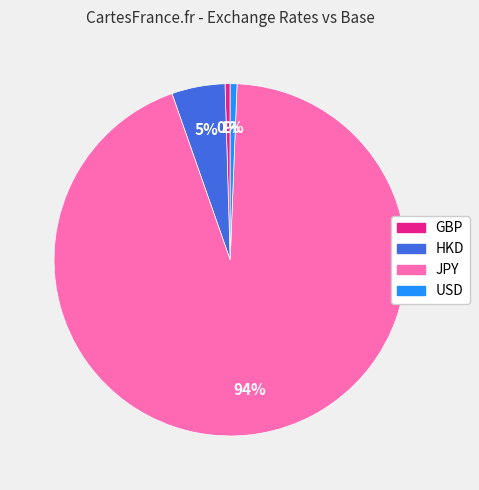

Which category has the biggest portion of the pie?

JPY